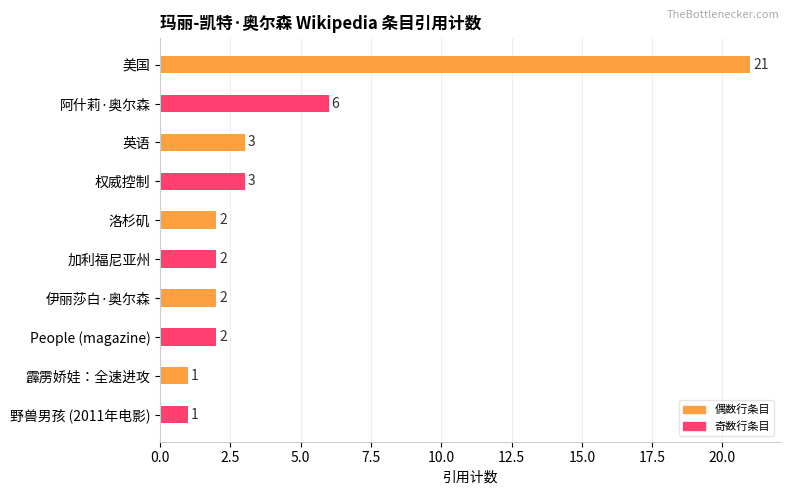

The value at 野兽男孩 (2011年电影) is 1. True or false?

True